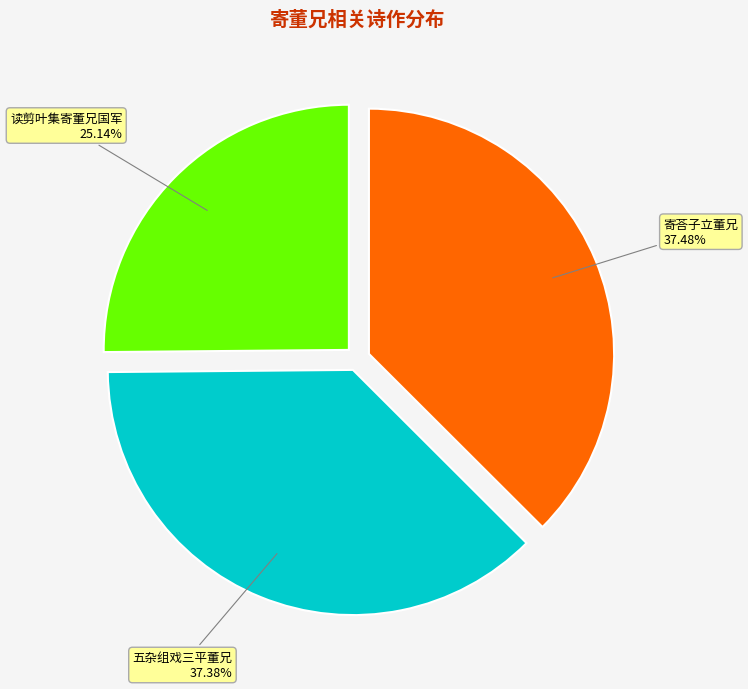

Combined, do 读剪叶集寄董兄国军 and 寄荅子立董兄 account for over 50%?

Yes